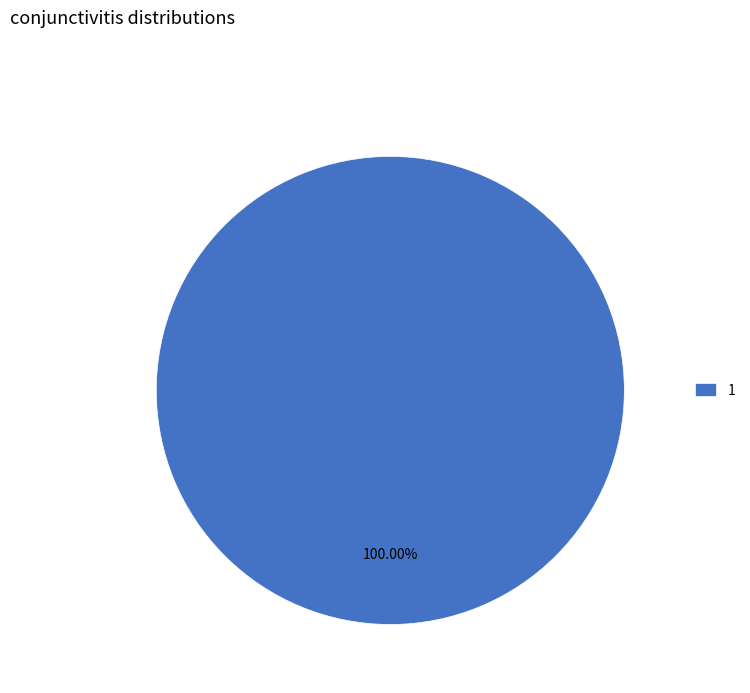

Does 1 represent more than half of the total?

Yes